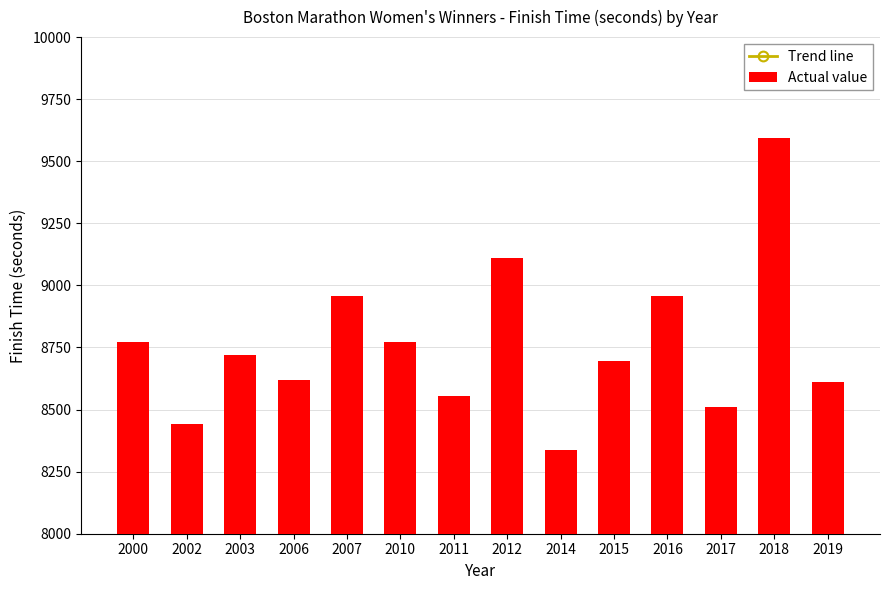

The value of Actual value at 2014 is 8337.0. True or false?

True